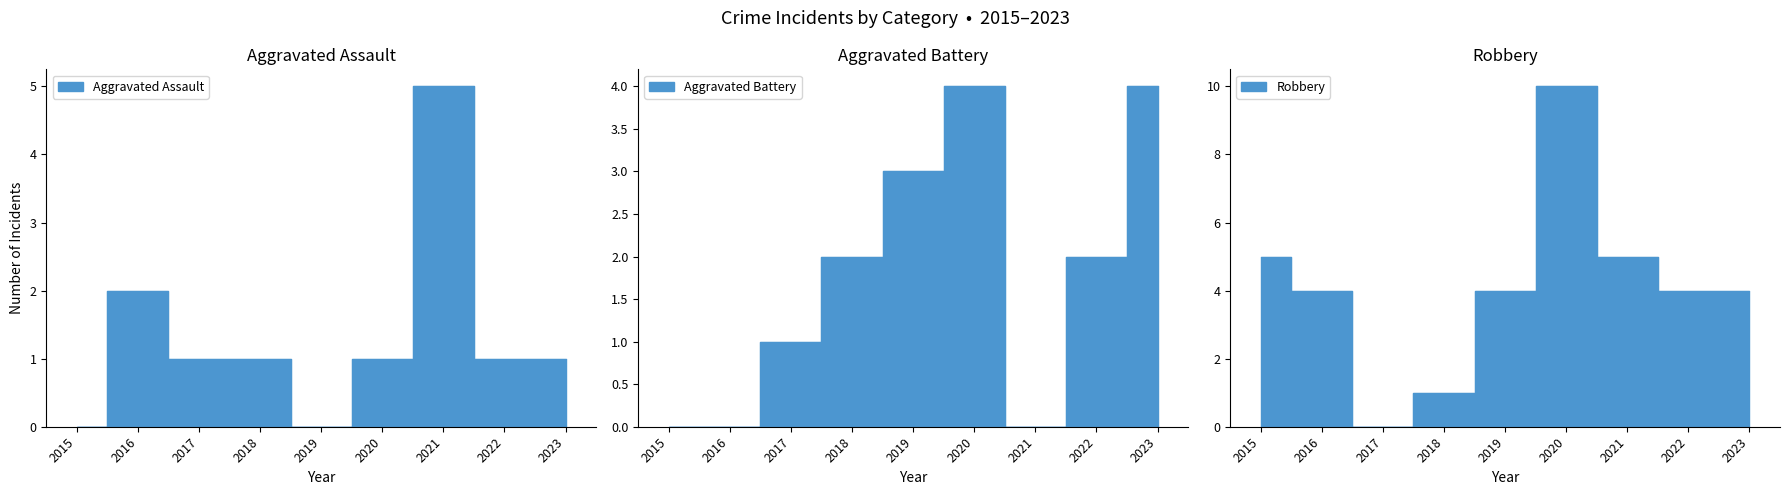

How many lines are shown in the chart?

3